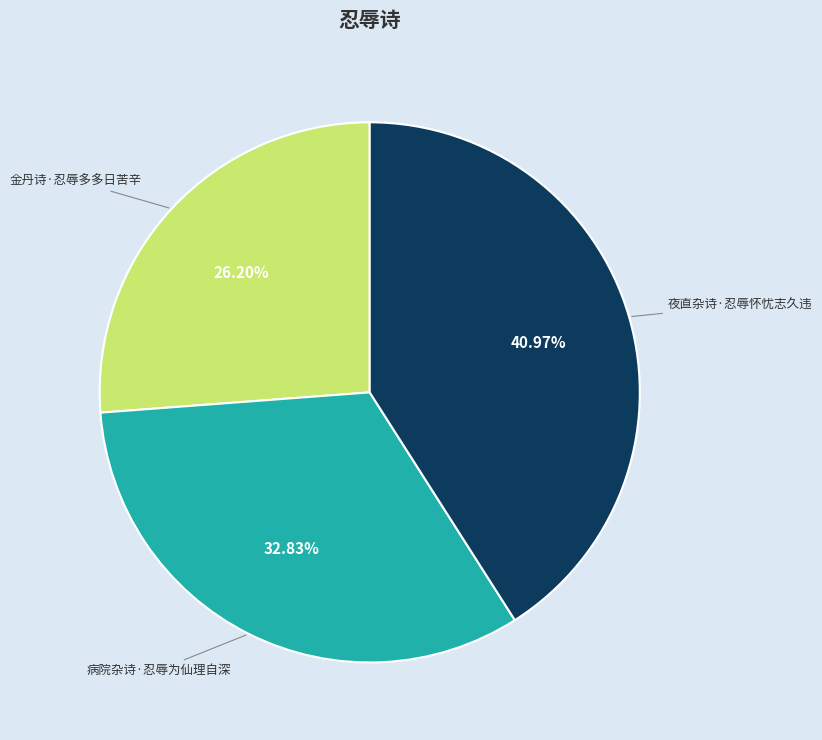

What percentage do 夜直杂诗·忍辱怀忧志久违 and 病院杂诗·忍辱为仙理自深 together represent?

73.8%